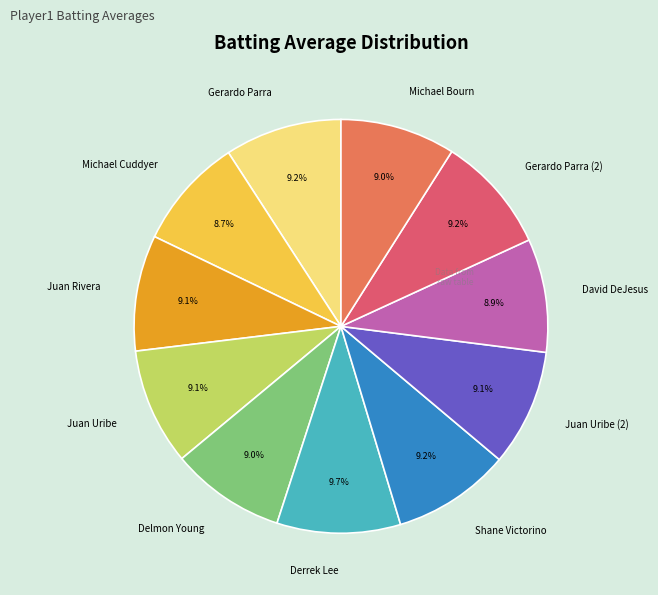

How much of the chart is everything except Juan Uribe (2)?

90.9%